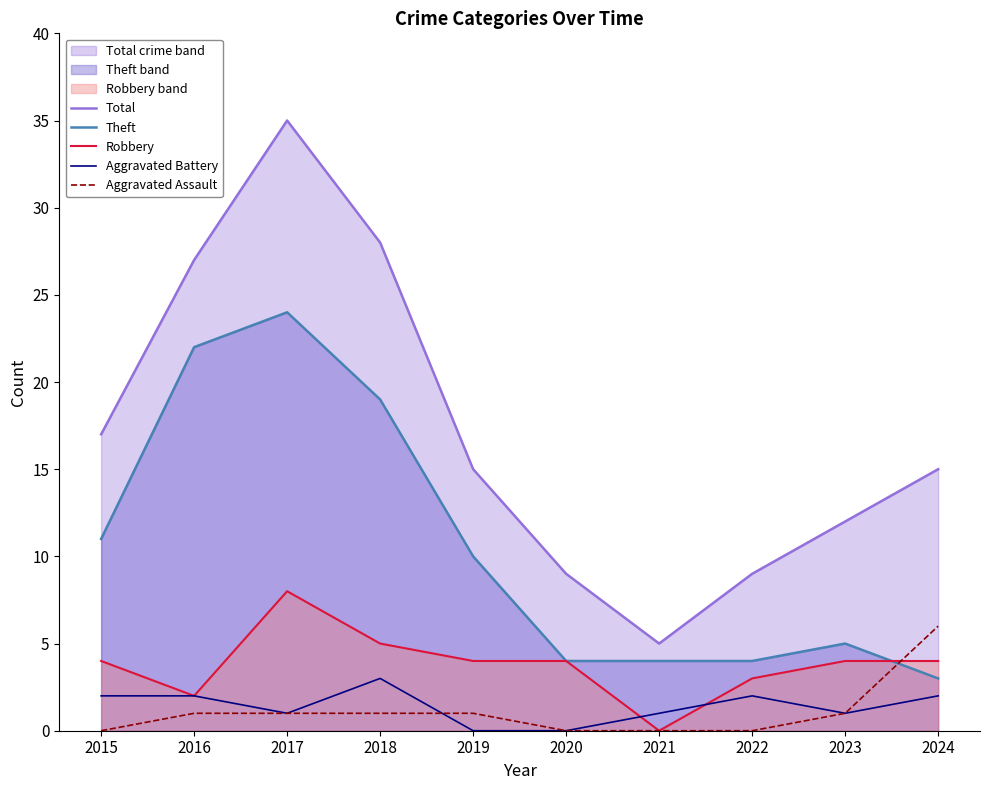

Between 2017 and 2020, which is larger?

2017